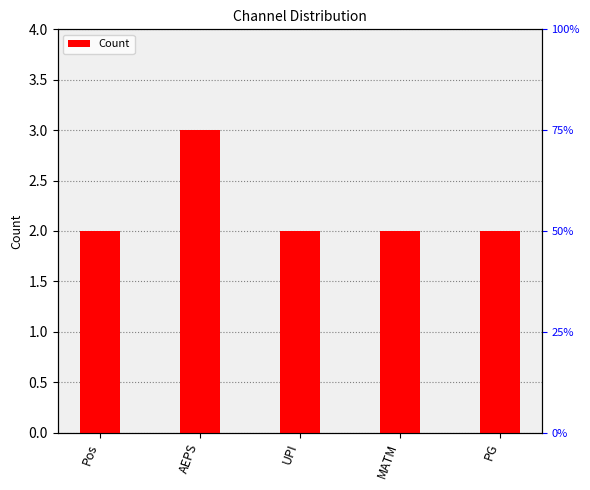

Rank the categories by value from lowest to highest.

Pos, UPI, MATM, PG, AEPS